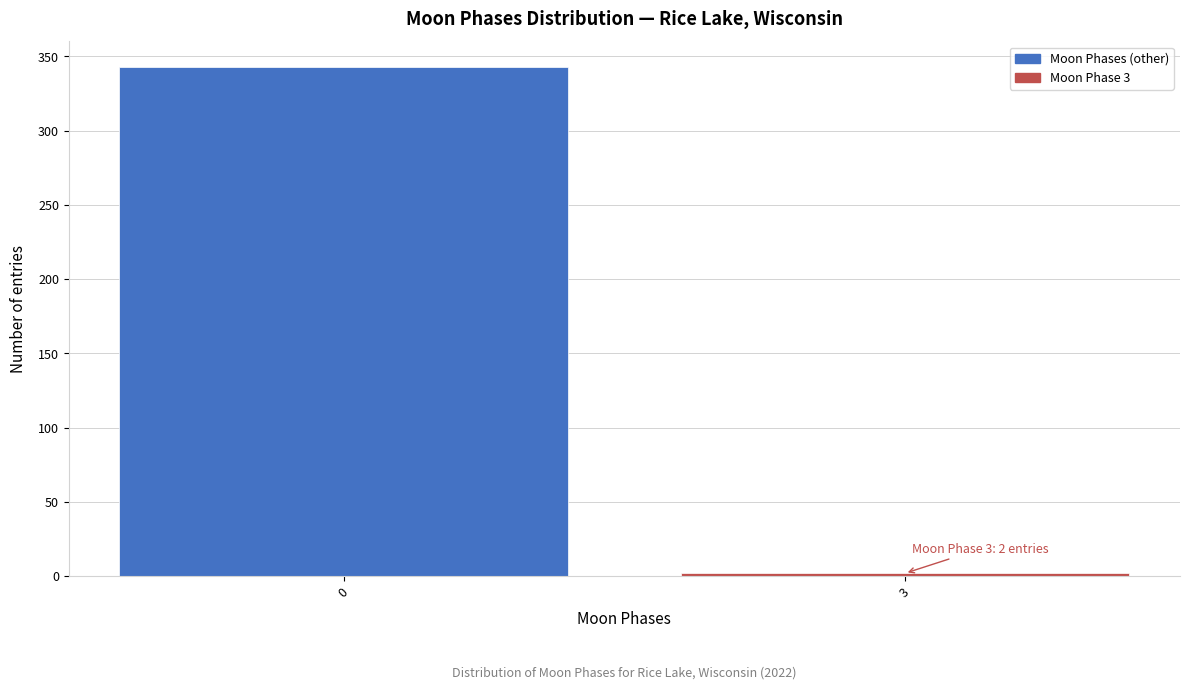

Reading right to left, extract all data points from this chart.

2	343